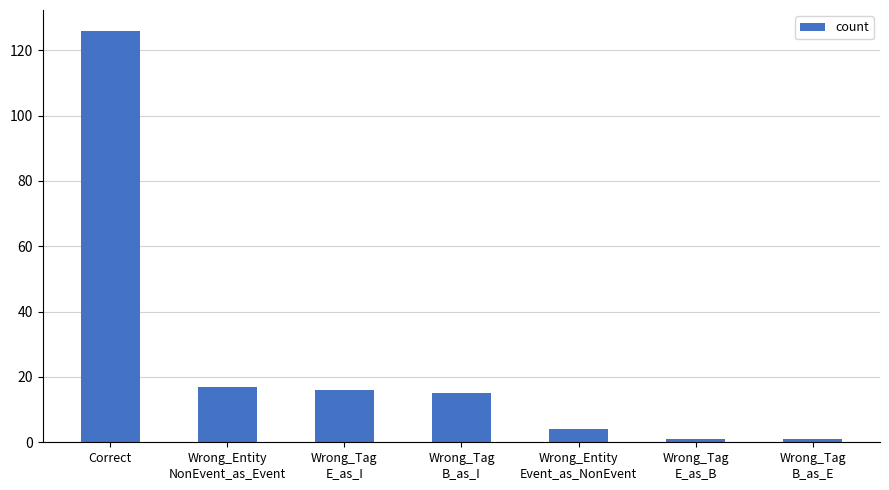

What is the value of the 2nd bar from the left?

17